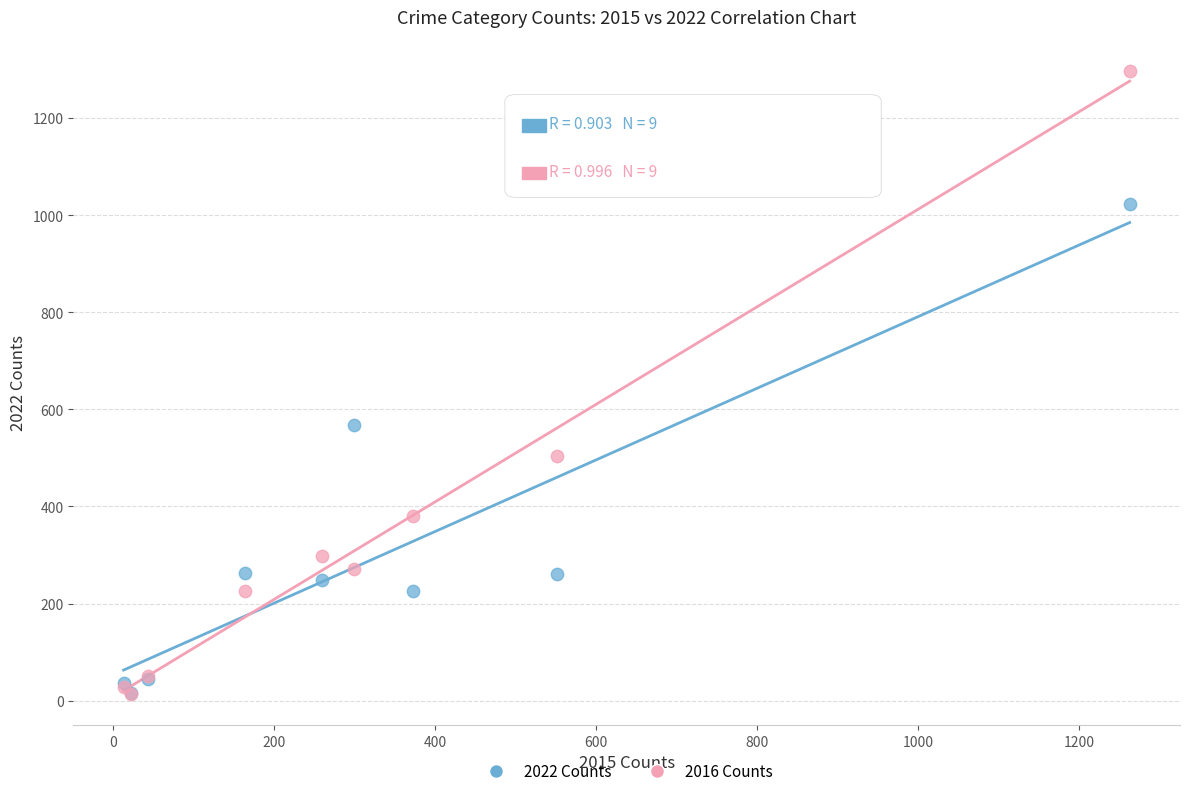

Across all series, what Y value is closest to 655?

567